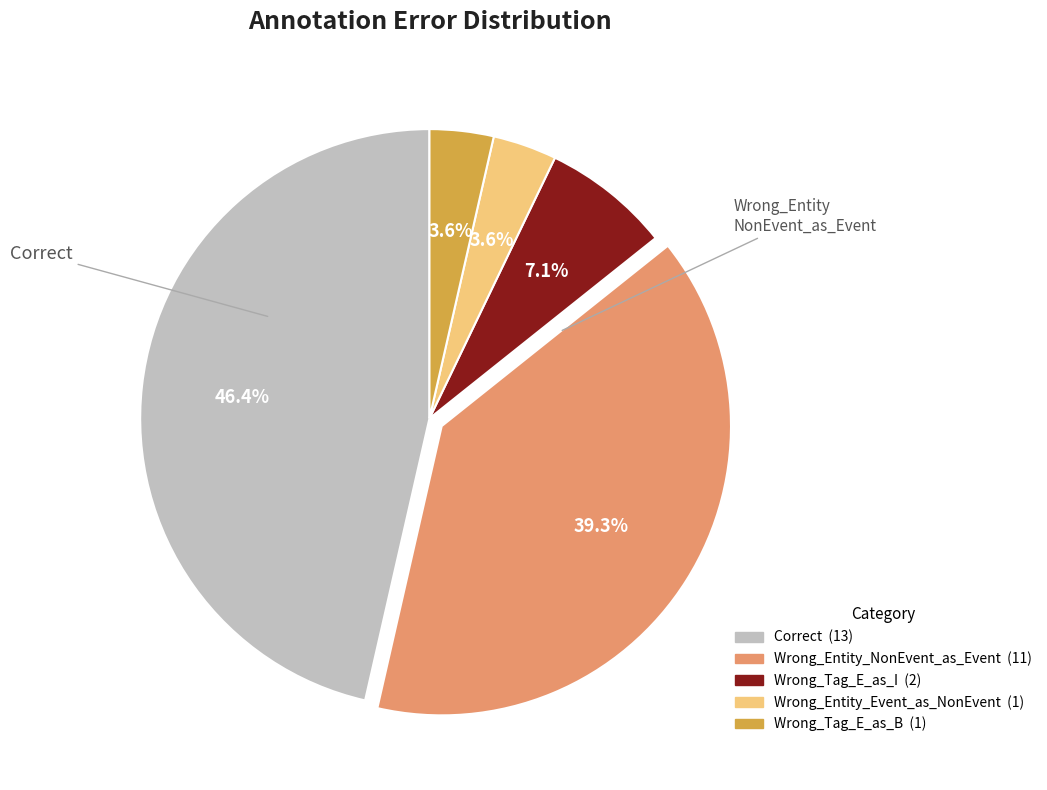

Does any single category account for the majority?

No